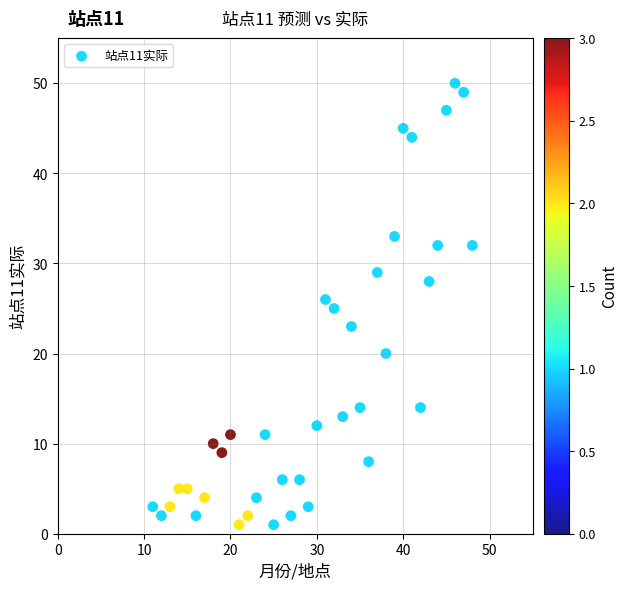

What is the range of Y values (max minus min)?

49